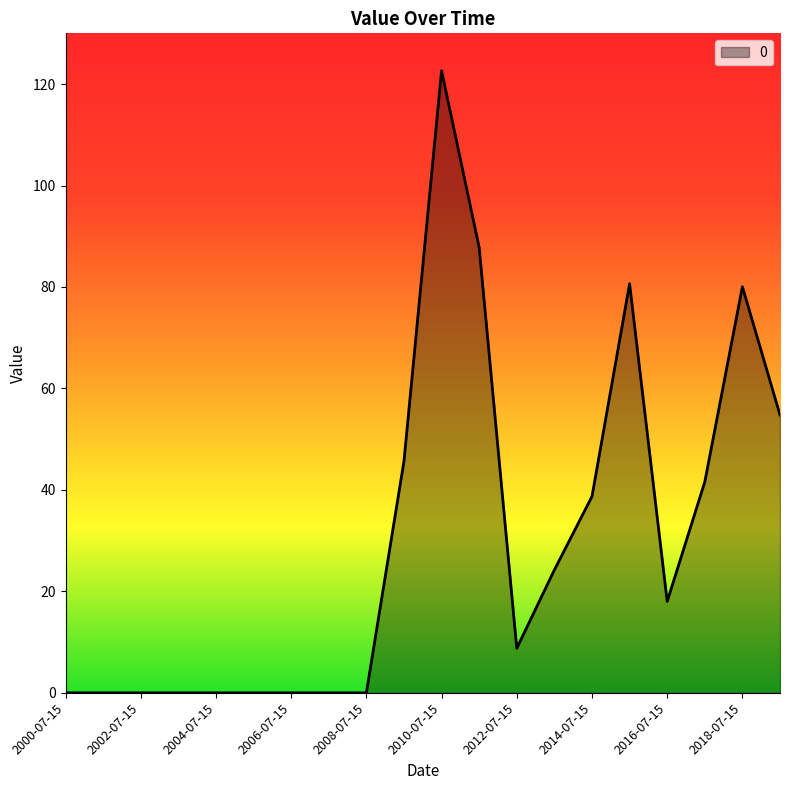

What is the greatest value displayed?

122.6